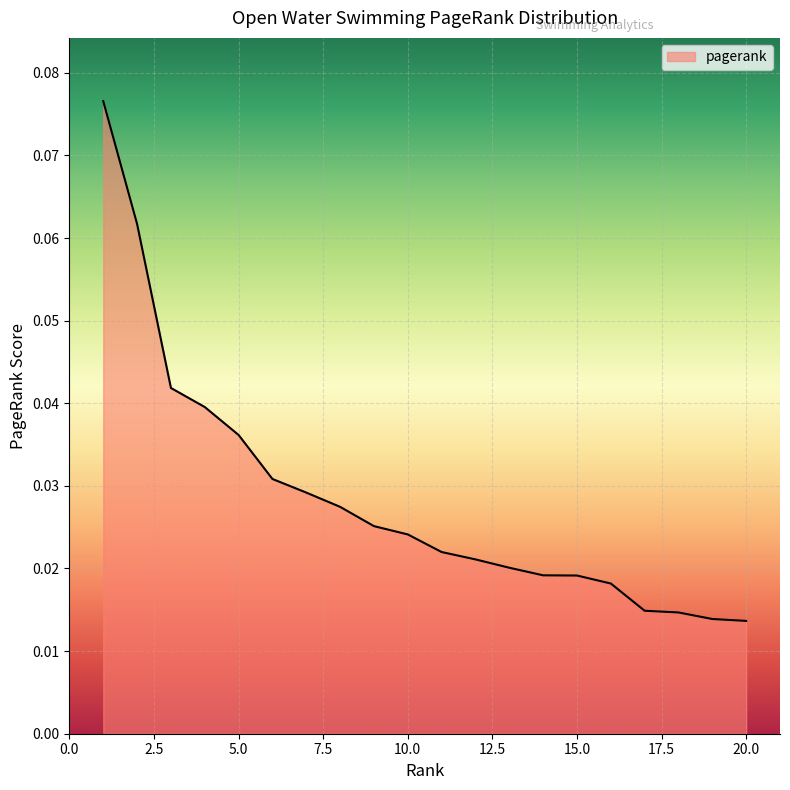

At which category does the chart reach its peak across all series?

1